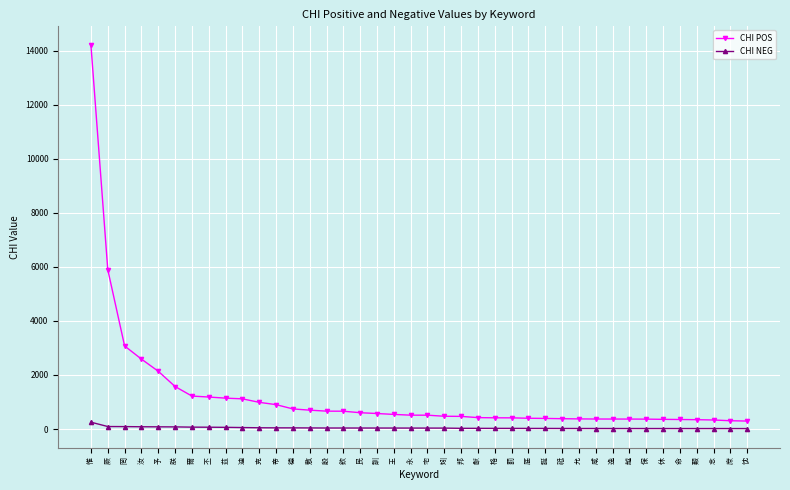

List the series in order of their overall mean, lowest first.

CHI NEG, CHI POS